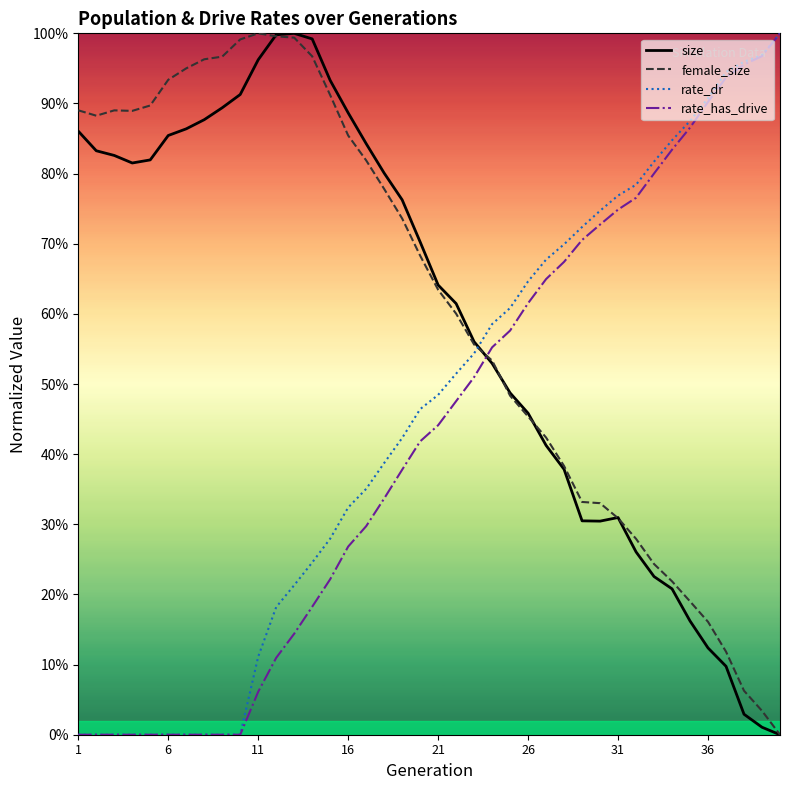

What are all the series names shown in the legend?

size, female_size, rate_dr, rate_has_drive